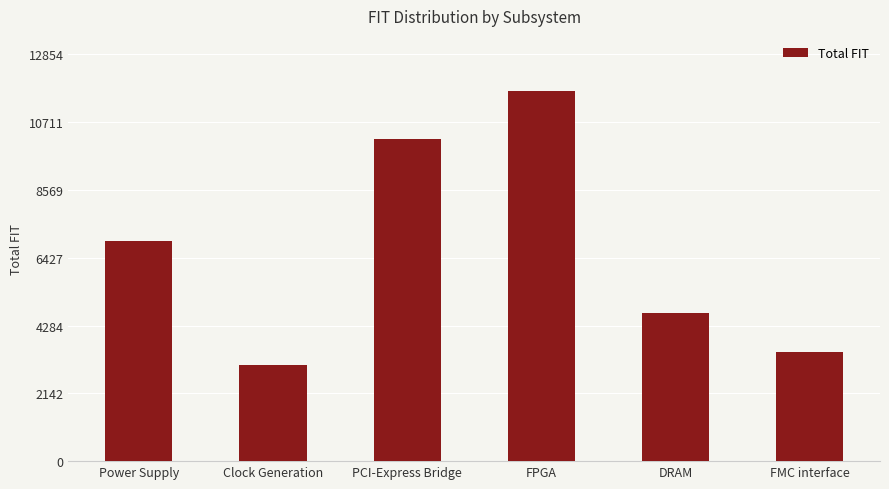

List the labels in order of value, smallest first.

Clock Generation, FMC interface, DRAM, Power Supply, PCI-Express Bridge, FPGA